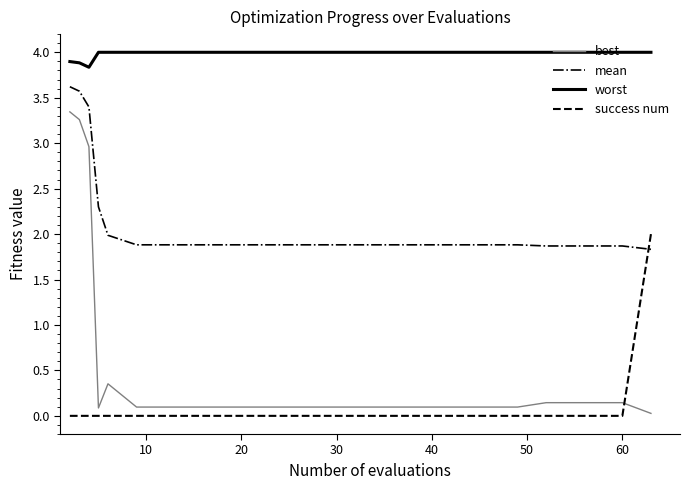

After their last crossing, which series has the higher values: success num or mean?

success num